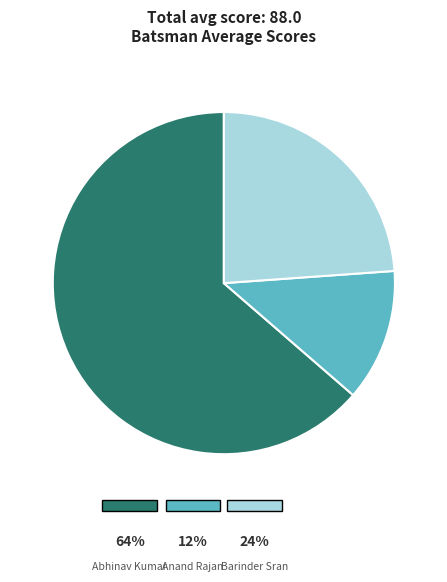

To the nearest percent, what is the difference between the largest and smallest slice percentages?

51%